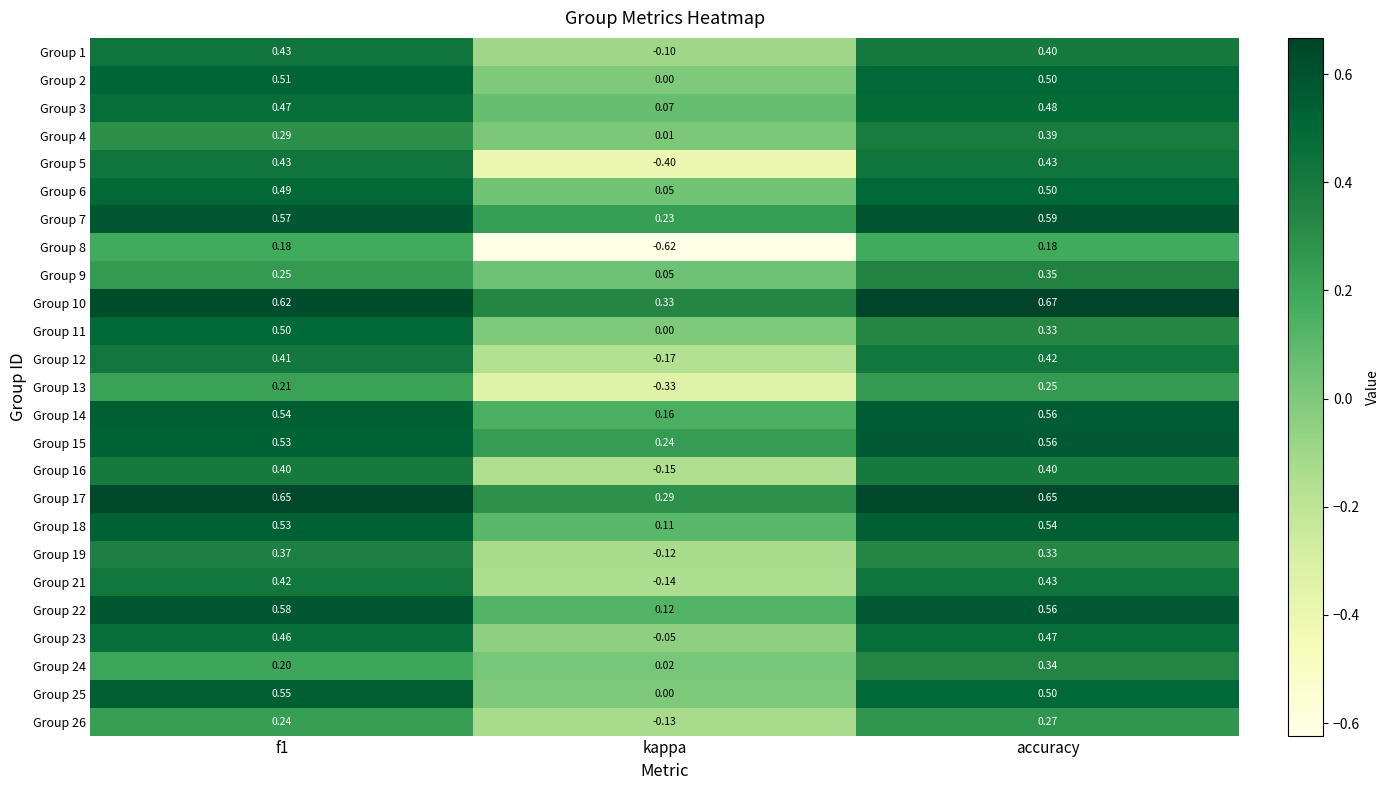

Where is Group 26 nearest to the value 0?

kappa